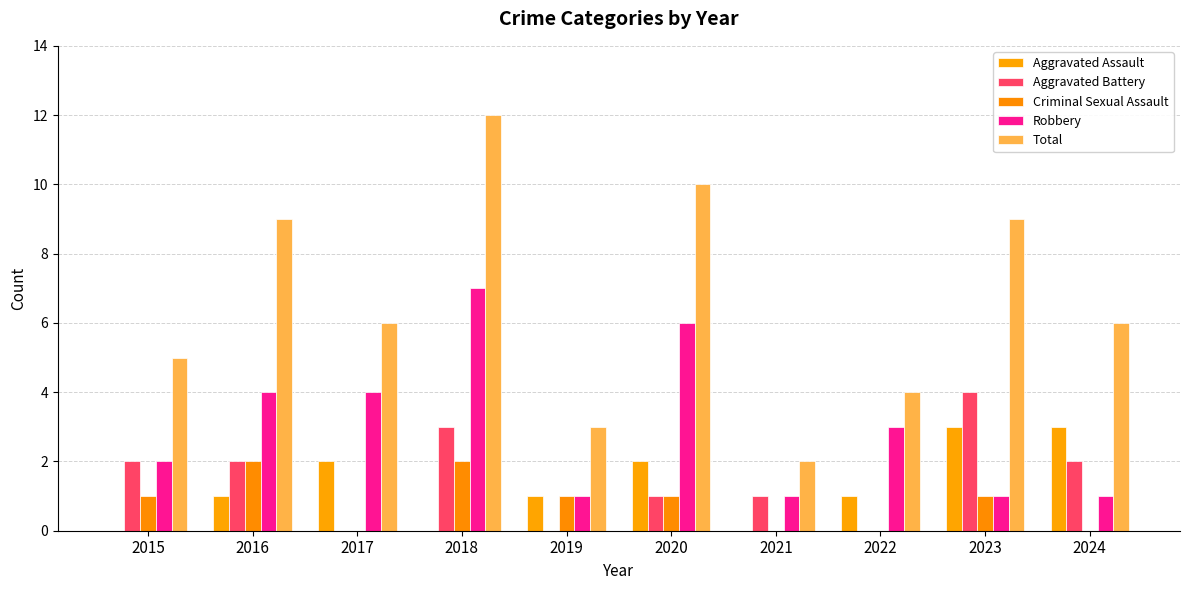

How many series are shown in this chart?

5